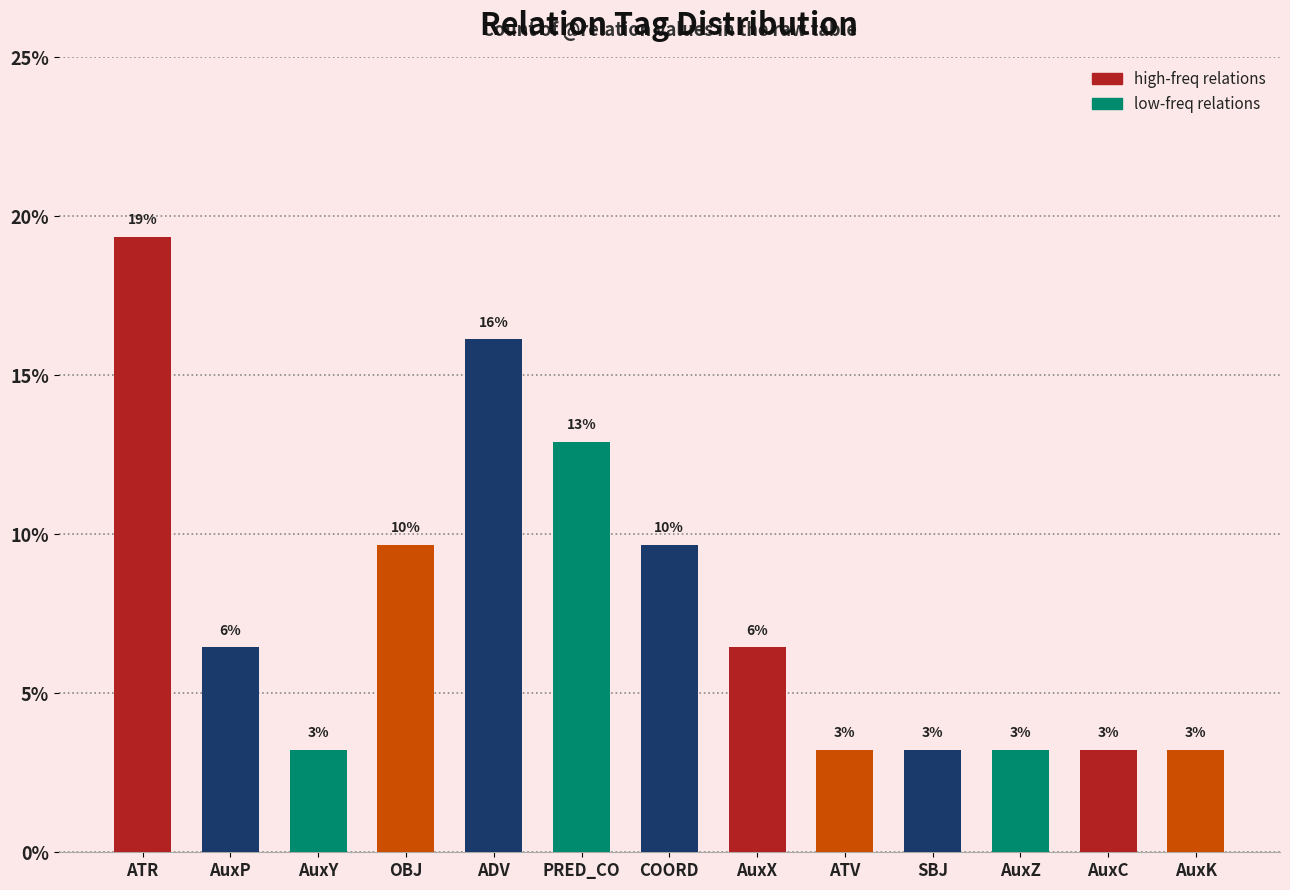

Reading right to left, transcribe all the data shown in this chart.

AuxK=3.2	AuxC=3.2	AuxZ=3.2	SBJ=3.2	ATV=3.2	AuxX=6.5	COORD=9.7	PRED_CO=12.9	ADV=16.1	OBJ=9.7	AuxY=3.2	AuxP=6.5	ATR=19.4